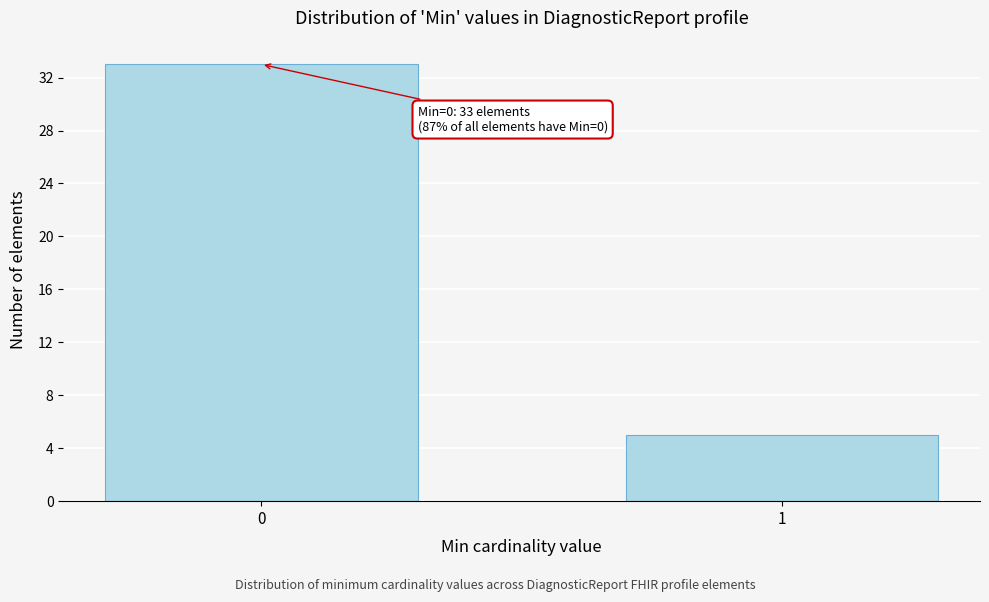

Reading left to right, list all the values displayed in this chart.

33	5